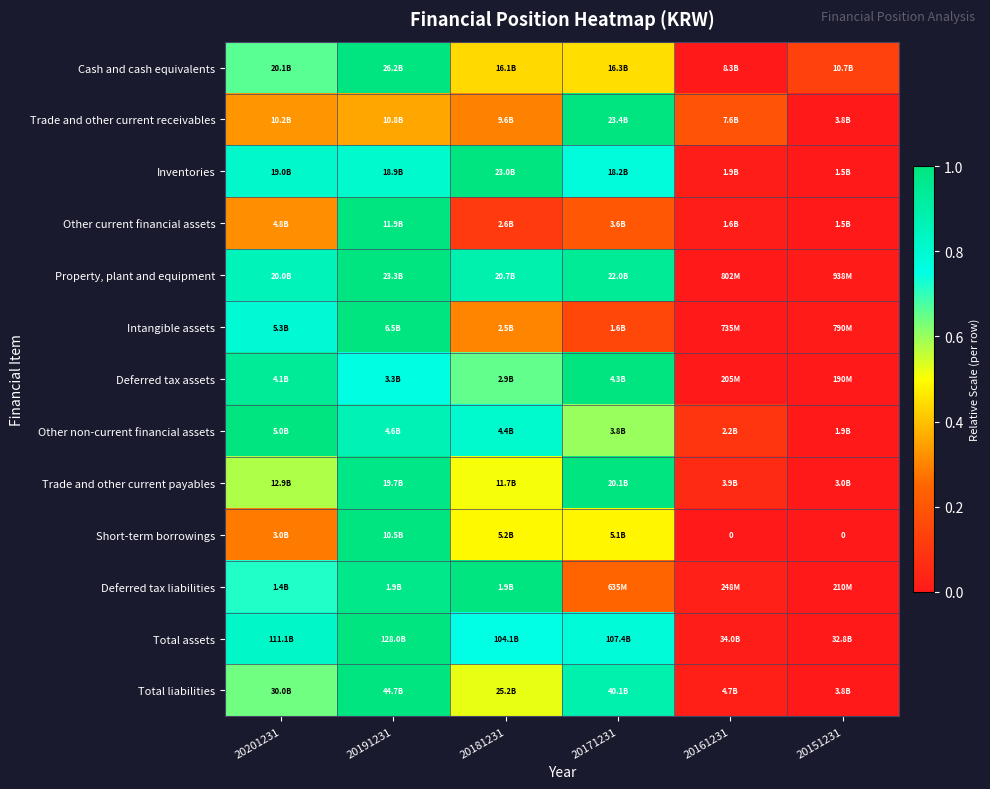

True or false: Cash and cash equivalents has a value of 0.7 at 20201231.

True